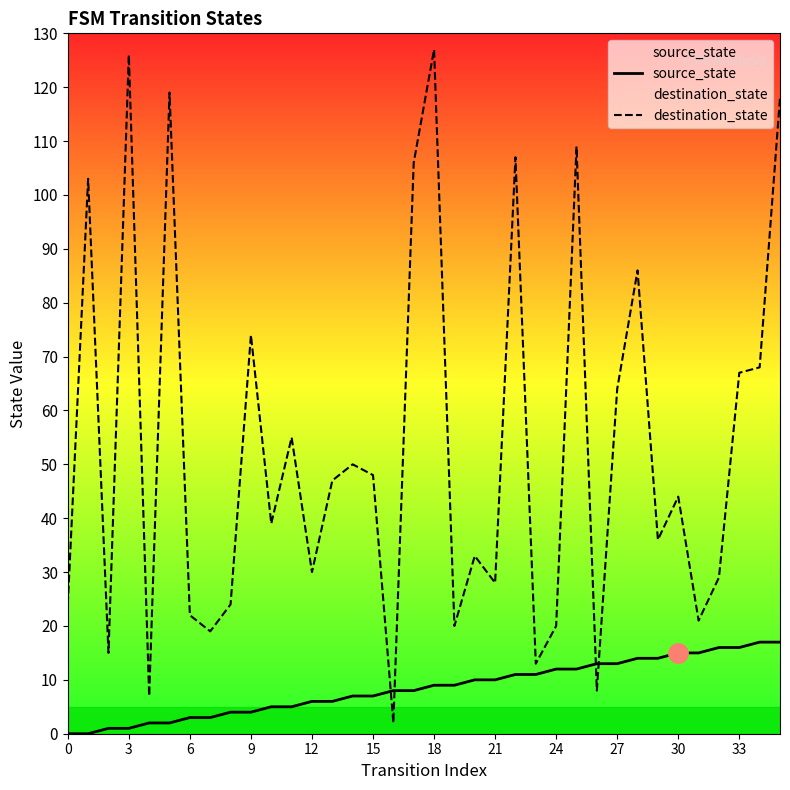

Reading right to left, extract all data points from this chart.

source_state: 17	17	16	16	15	15	14	14	13	13	12	12	11	11	10	10	9	9	8	8	7	7	6	6	5	5	4	4	3	3	2	2	1	1	0	0
destination_state: 118	68	67	29	21	44	36	86	64	8	109	20	13	107	28	33	20	127	106	2	48	50	47	30	55	39	74	24	19	22	119	7	126	15	103	24